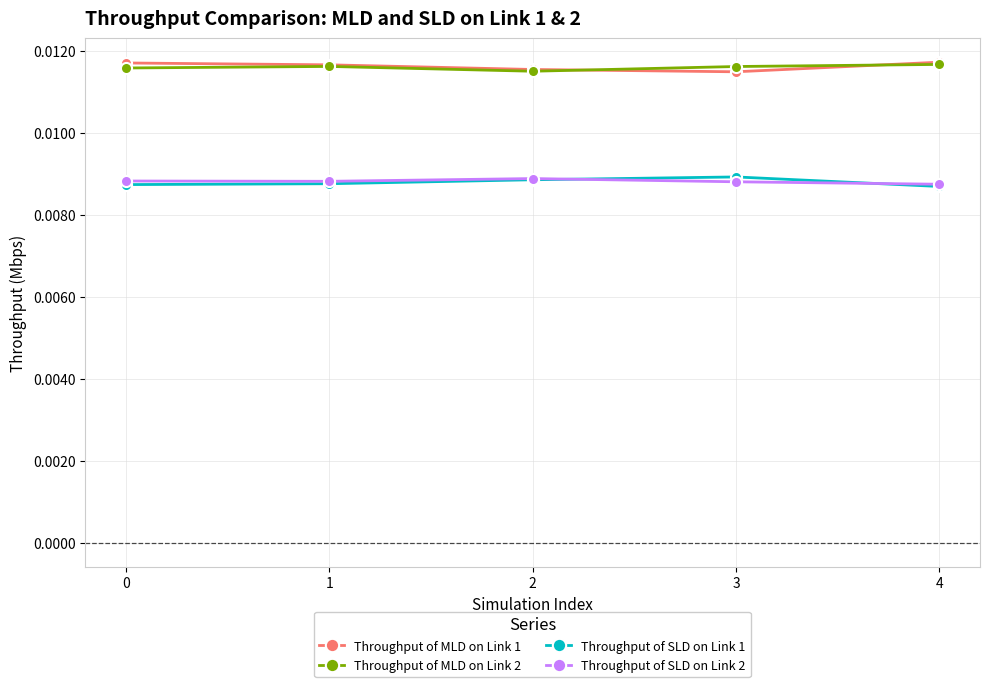

Is the value of Throughput of MLD on Link 1 at 1 greater than the value of Throughput of SLD on Link 1 at 2?

Yes